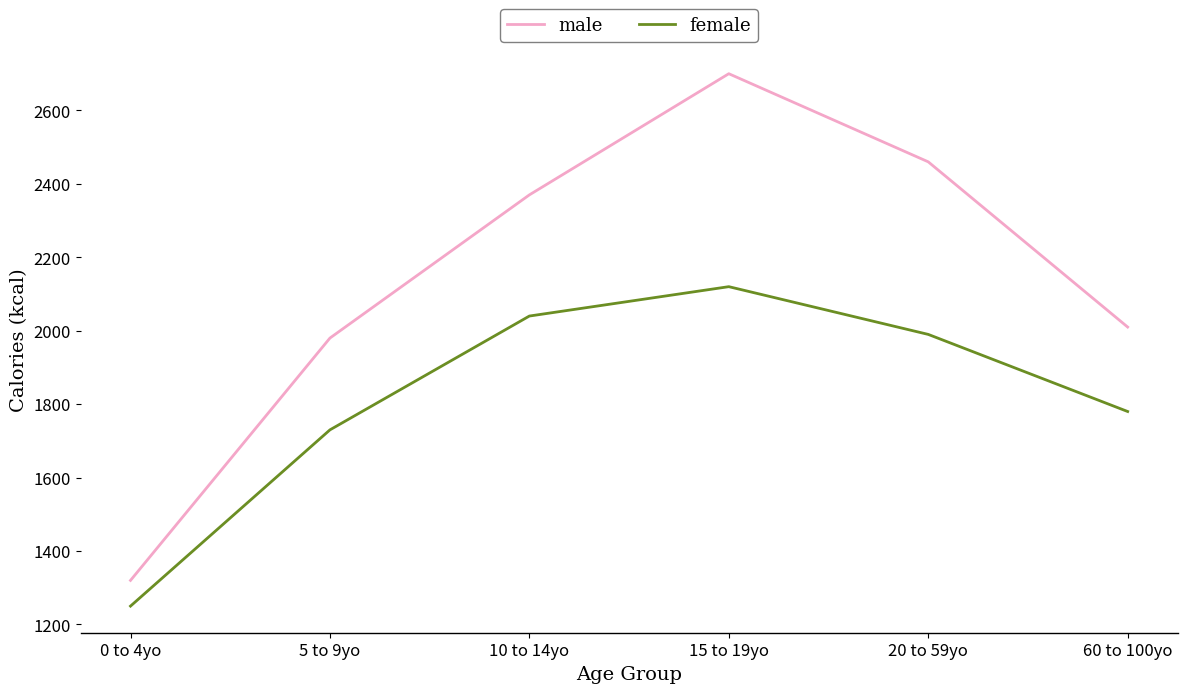

What are all the series names shown in the legend?

male, female